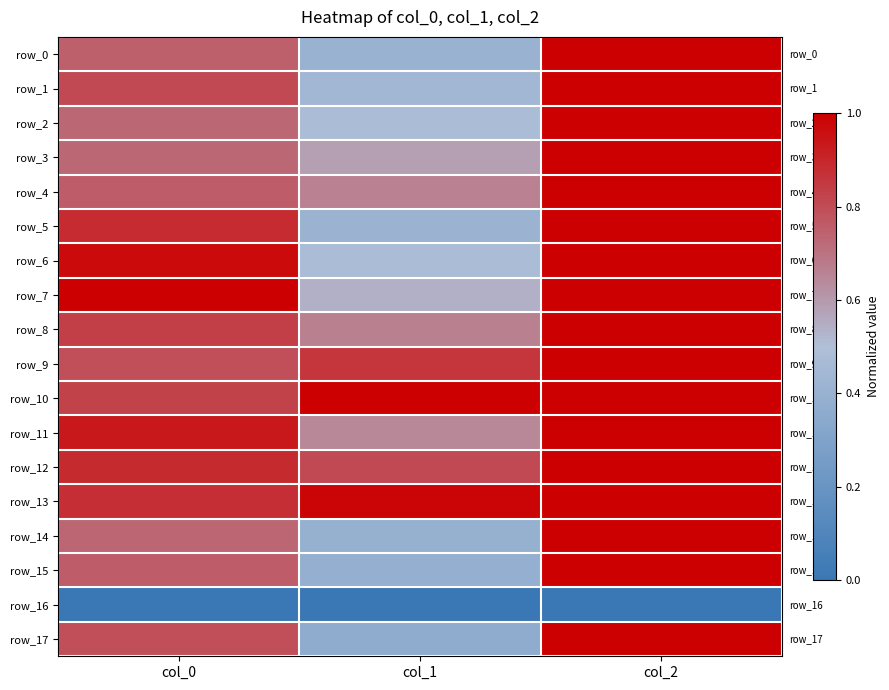

What value does the row_6 series have at col_1?

0.5